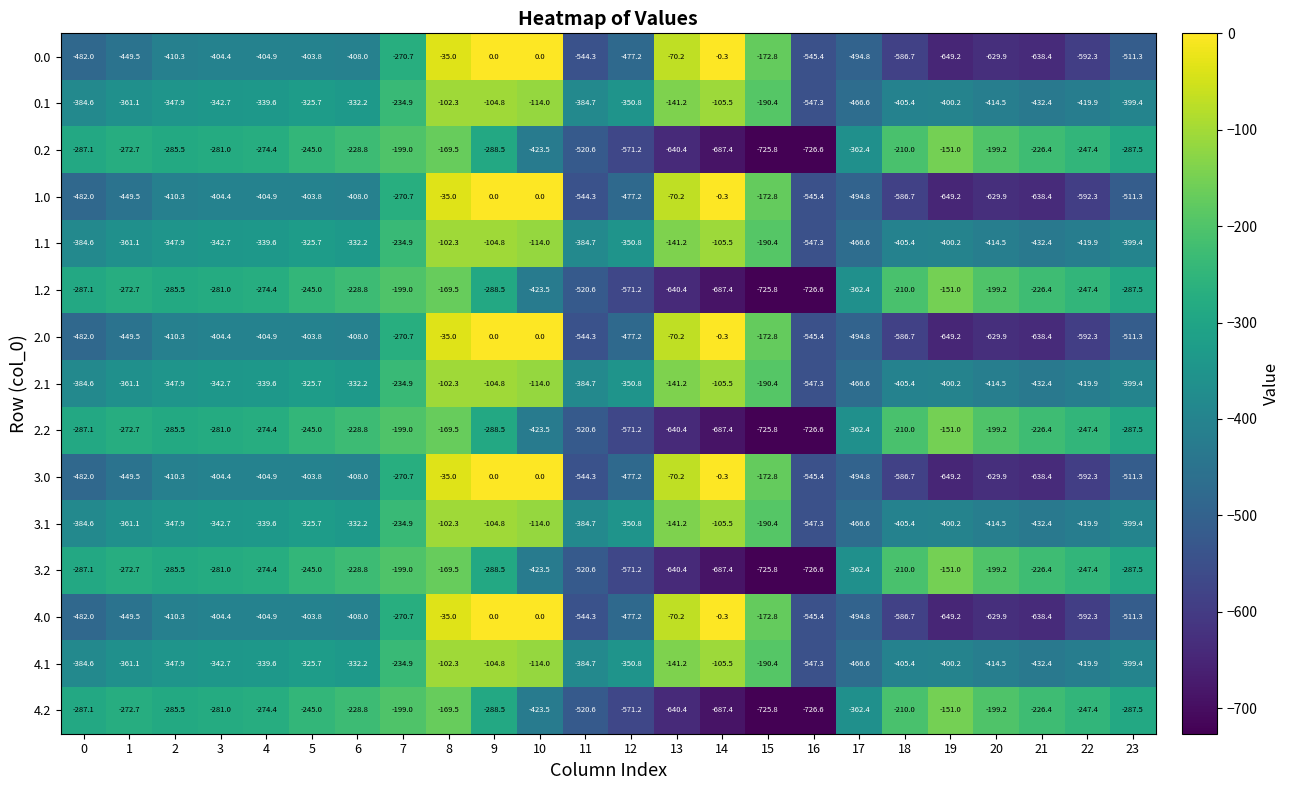

List the labels in order of 2.2 value, smallest first.

16, 15, 14, 13, 12, 11, 10, 17, 9, 23, 0, 2, 3, 4, 1, 22, 5, 6, 21, 18, 20, 7, 8, 19